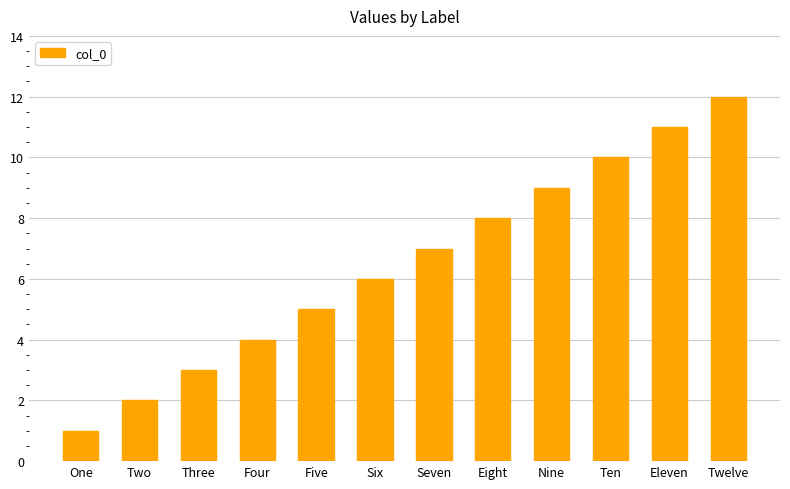

What is the sum of the values at Seven and One?

8